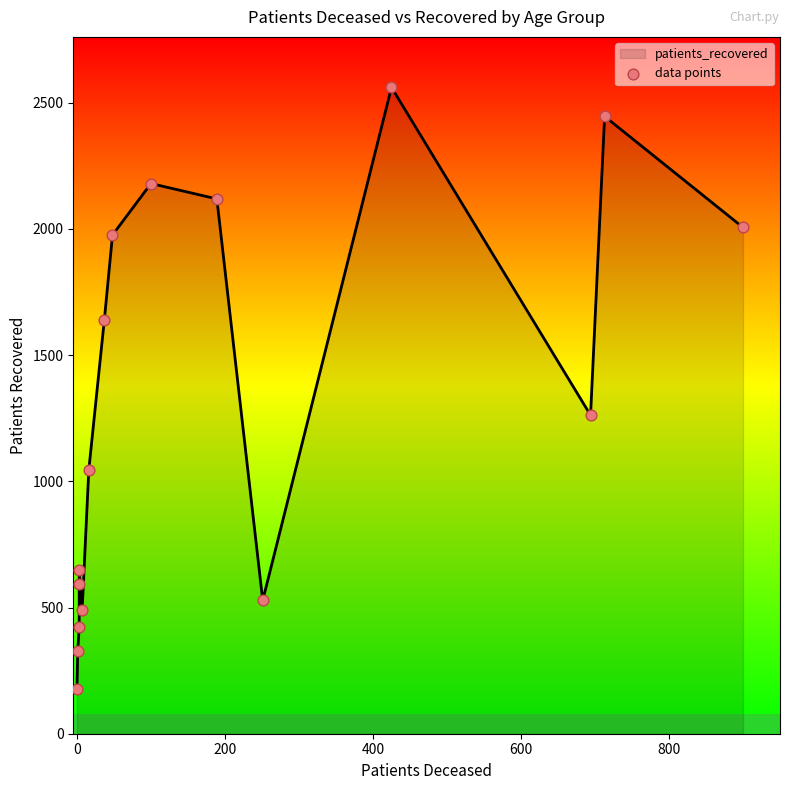

What is the change in value from −200 to 200?

+244